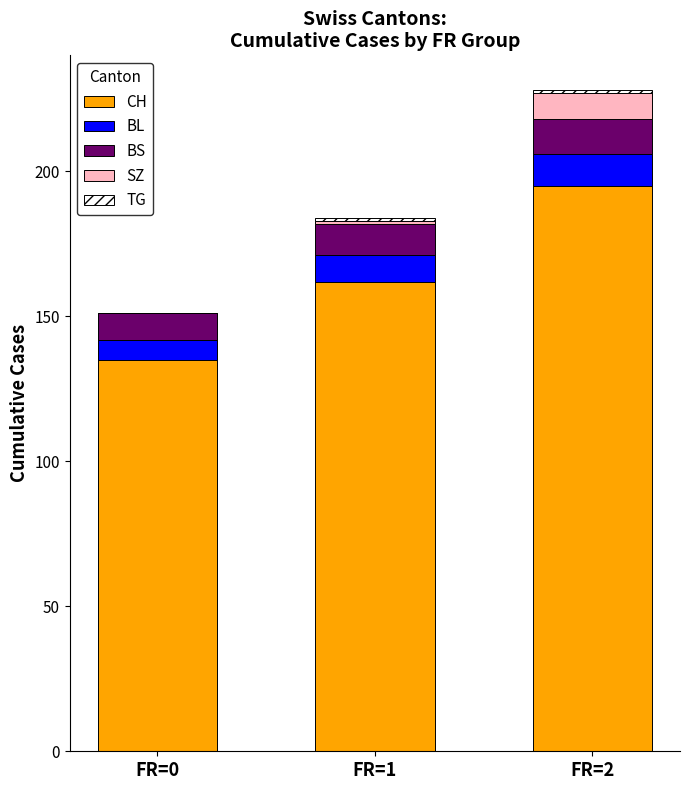

How many data points does each series have?

3